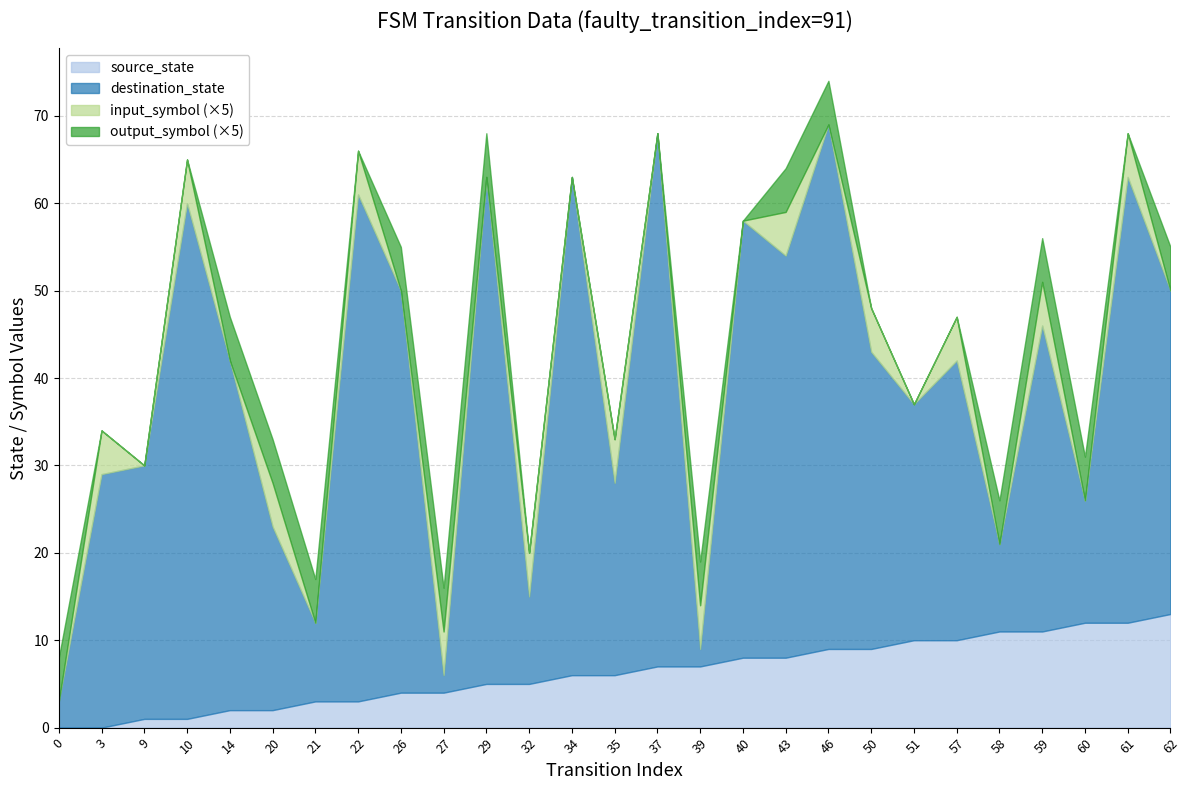

Is the value of output_symbol at 50 greater than the value of source_state at 0?

No